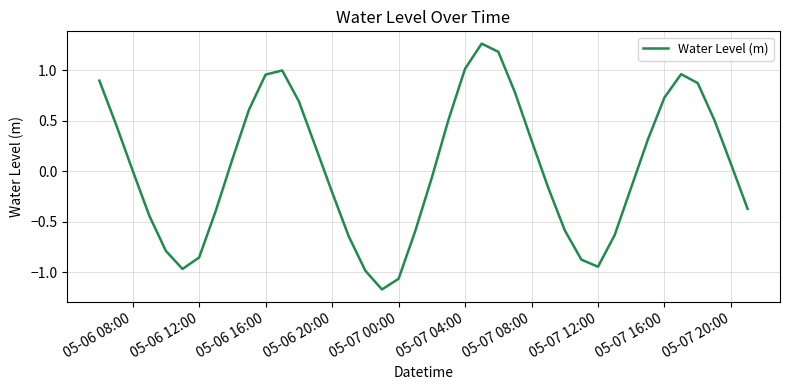

What is the difference between the maximum and minimum values?

2.4